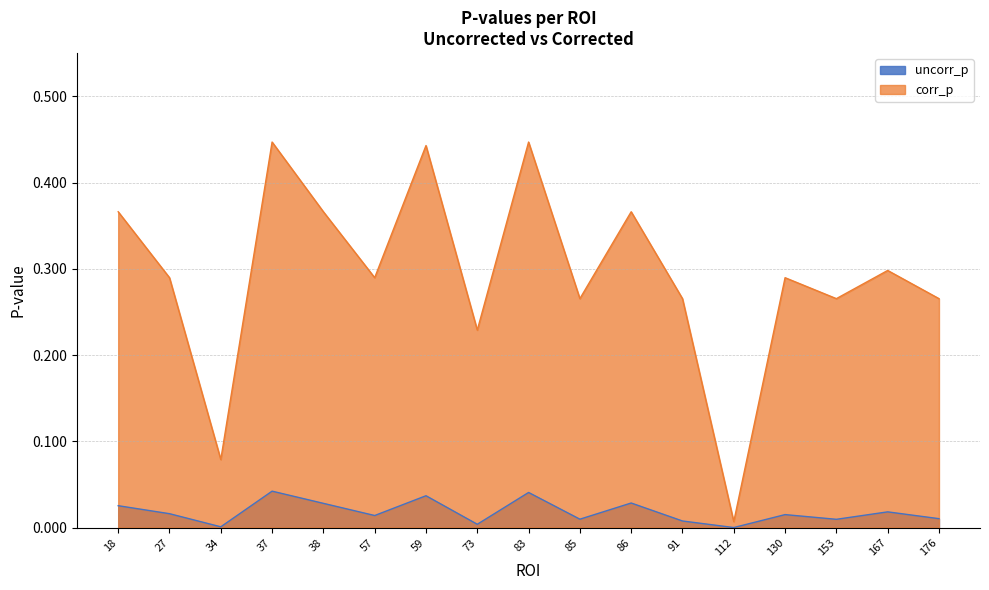

Which series has the widest spread of values?

corr_p